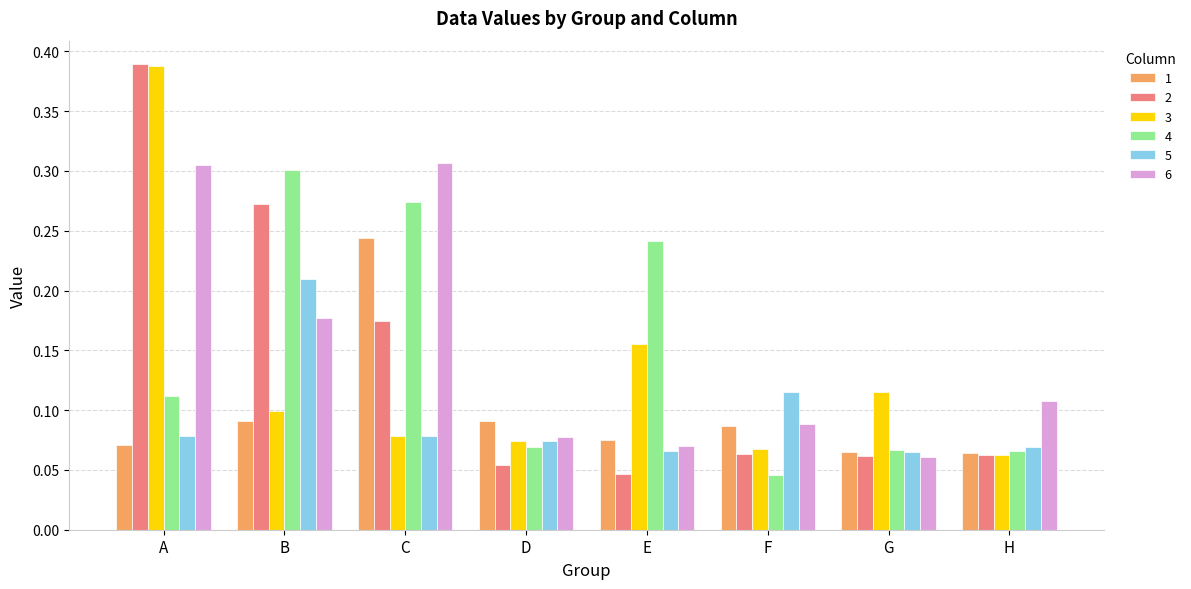

At how many categories does at least one series exceed 0?

8